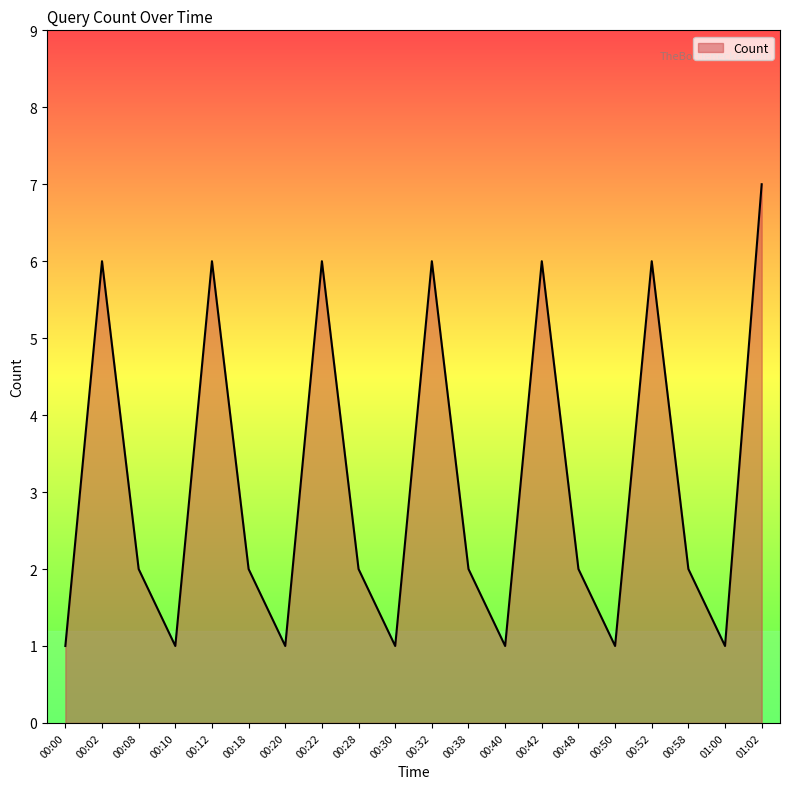

What is the difference between the second highest and second lowest values?

5